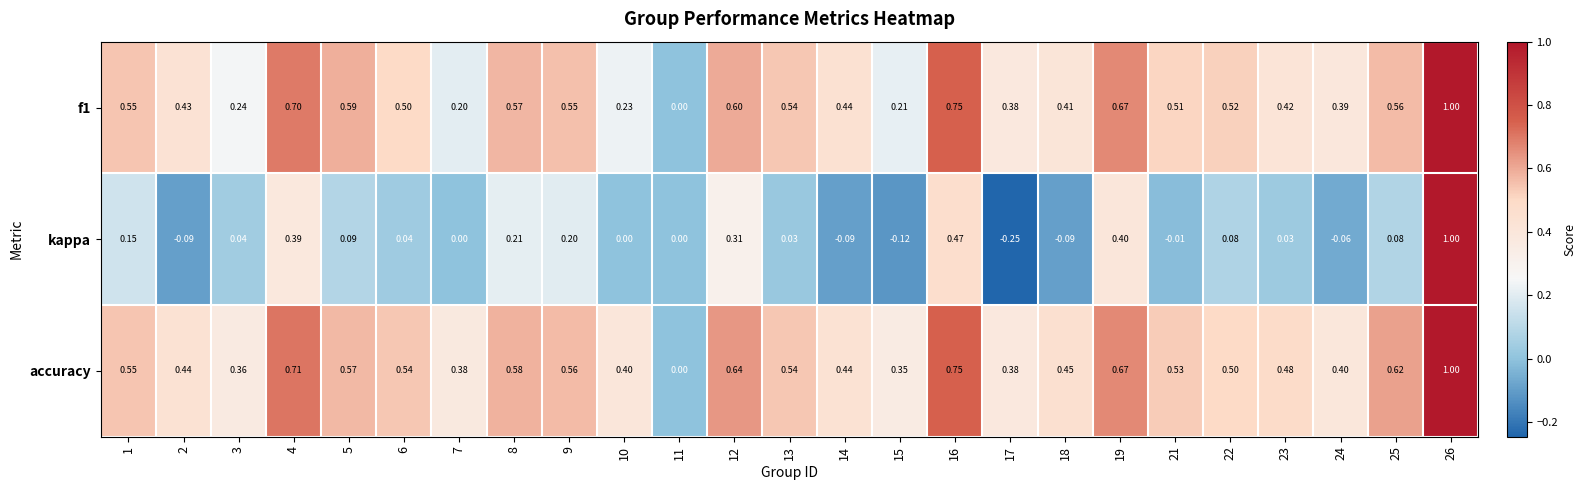

Which series changed the most between 12 and 26?

kappa